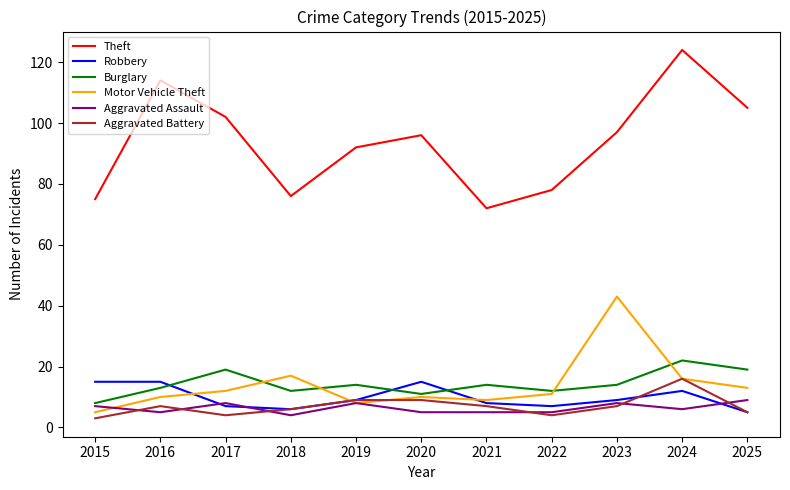

Which series has the largest range (max minus min)?

Theft